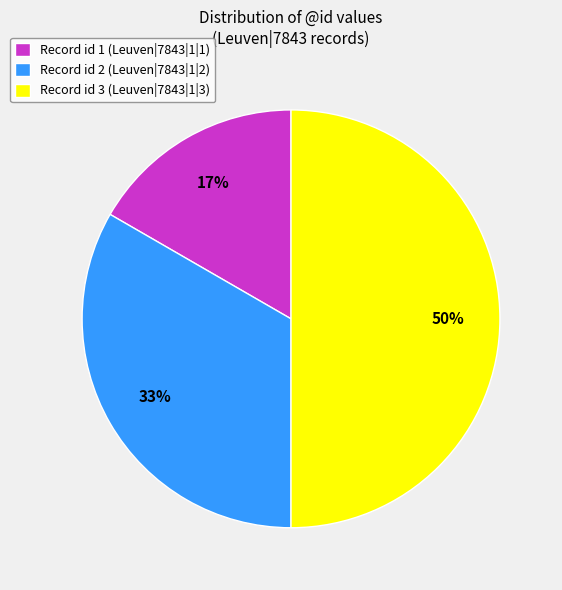

True or false: Record id 3 (Leuven|7843|1|3) accounts for 41% of the total.

False